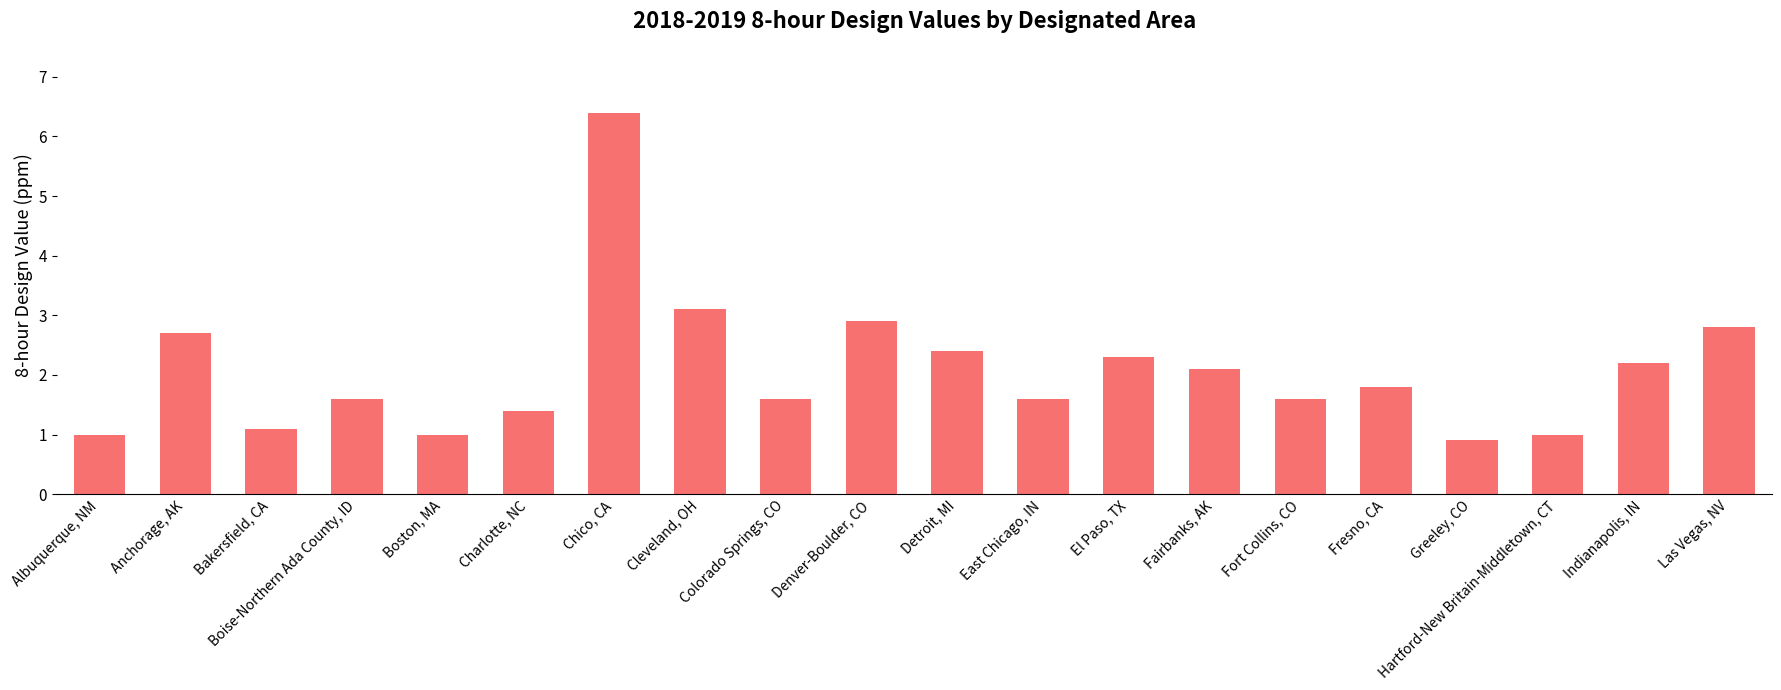

What is the change in value from Chico, CA to Fort Collins, CO?

-4.8